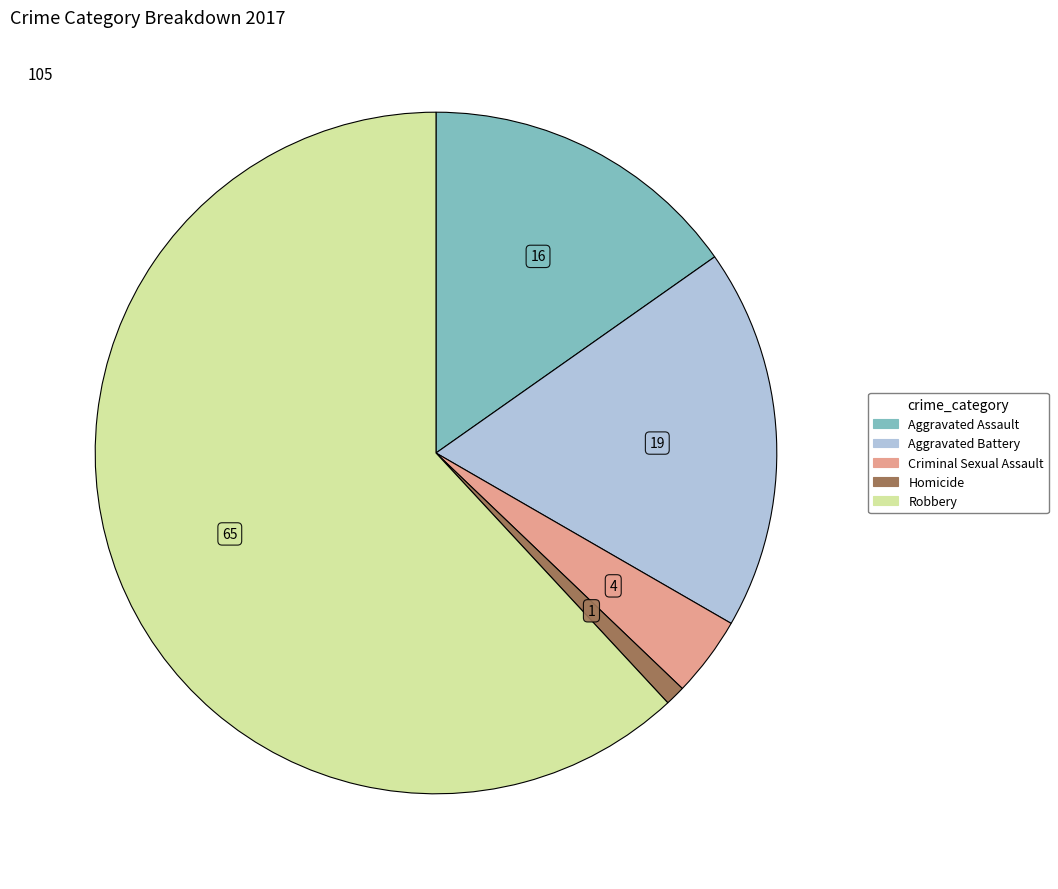

The Aggravated Assault slice represents 5% of the pie. True or false?

False